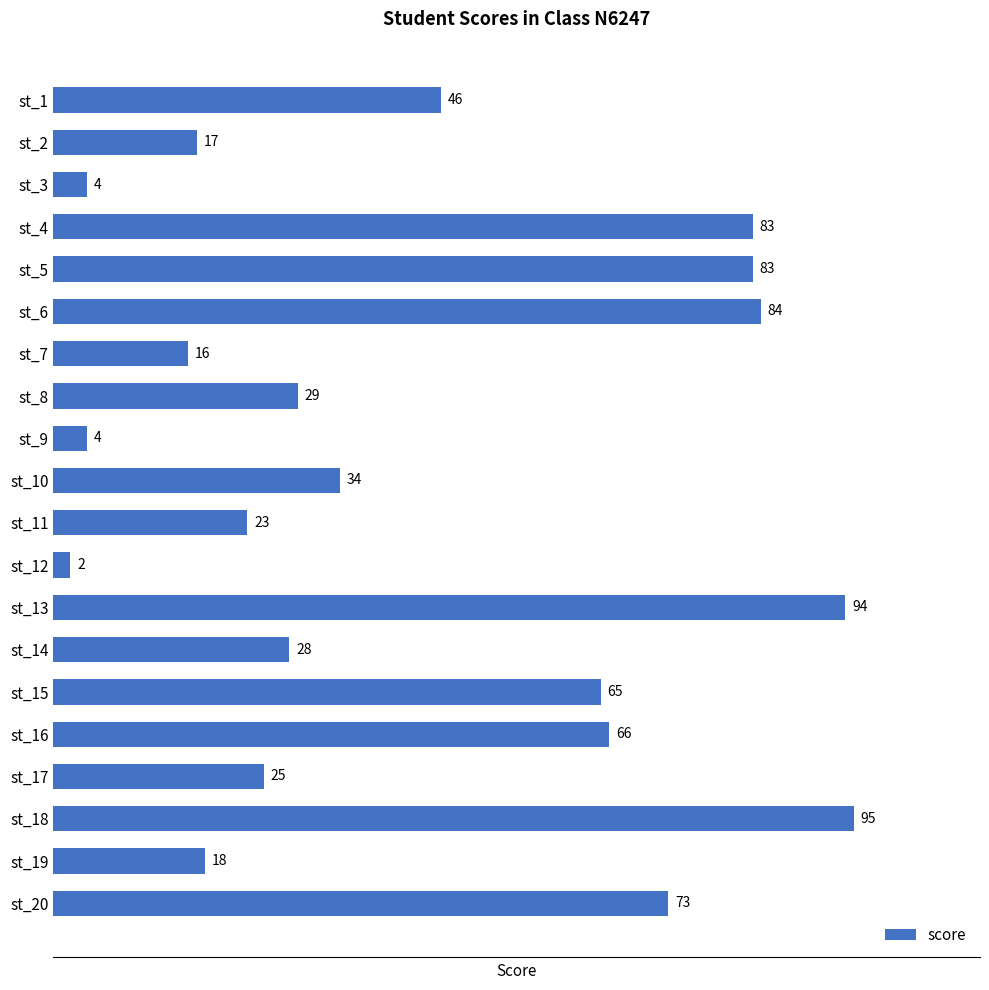

How many bars are there in total?

20